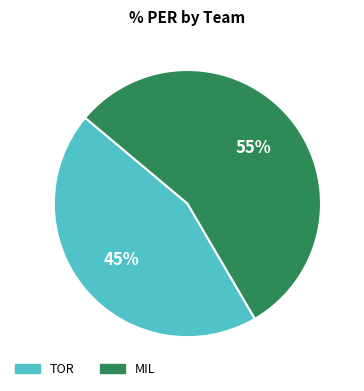

Which category has the biggest portion of the pie?

MIL